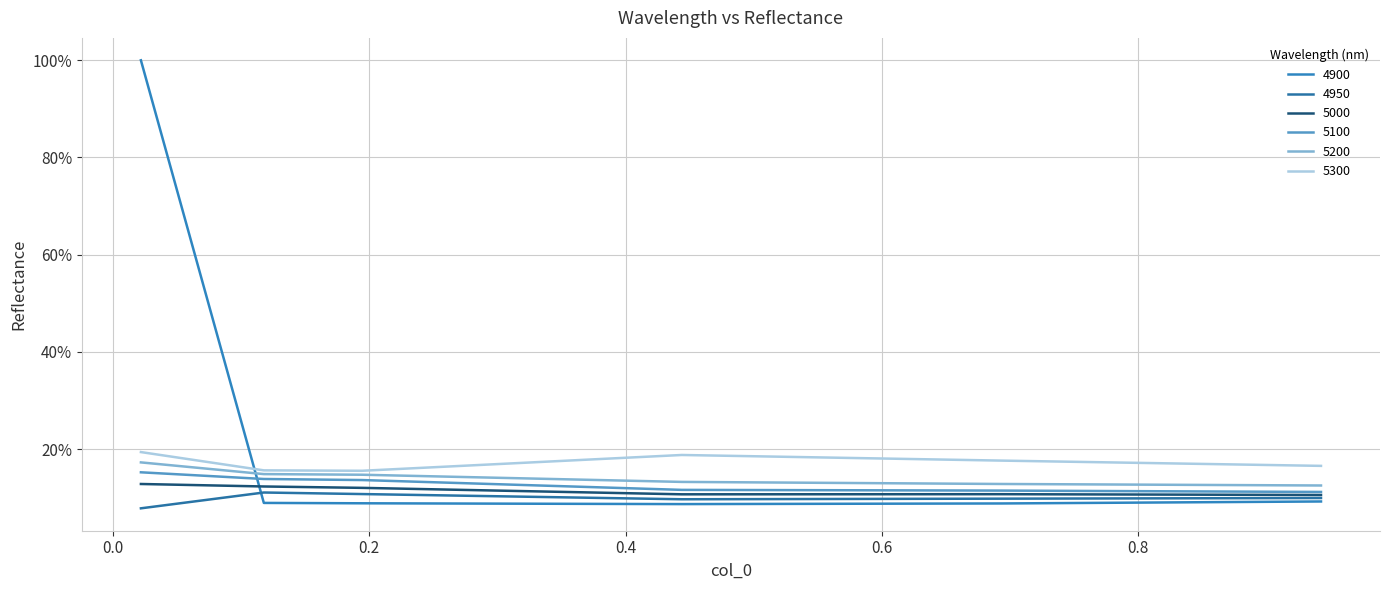

What is the smallest value displayed?

0.1